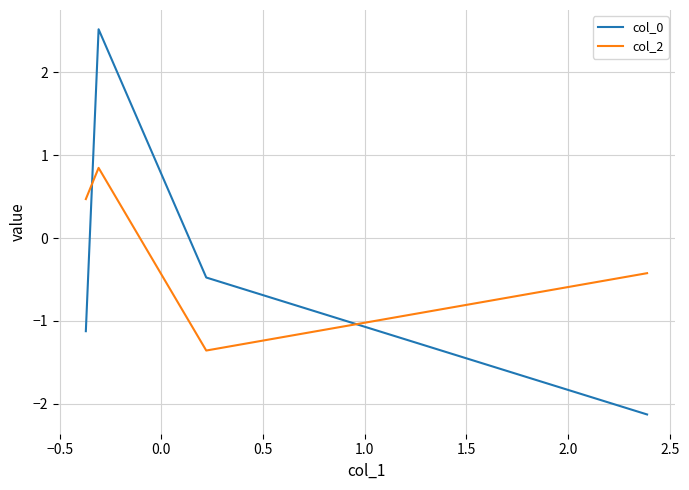

Which series has the largest total across all categories?

col_2